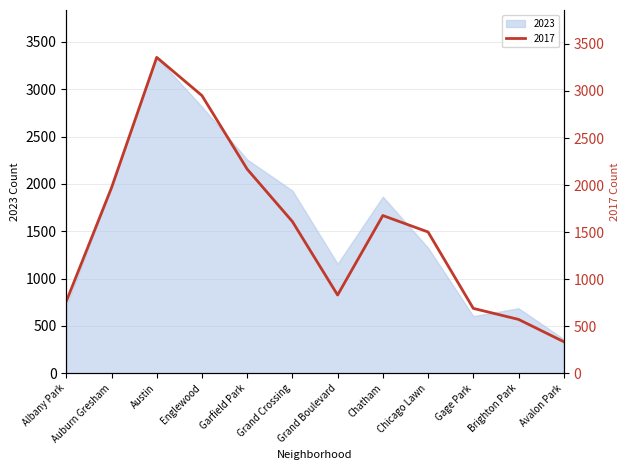

True or false: 2017 has more than 2 interior local peaks.

False